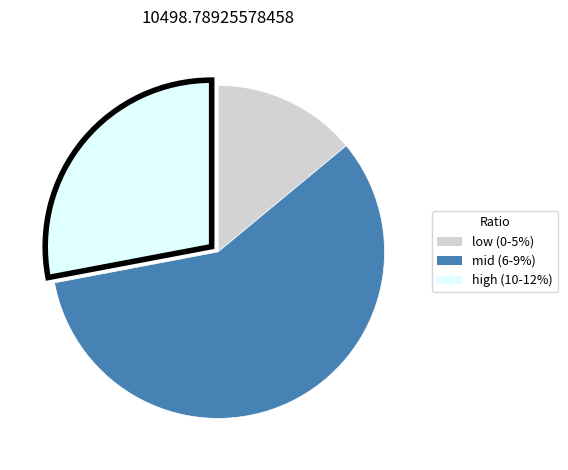

Is there any slice that represents more than half of the pie?

Yes